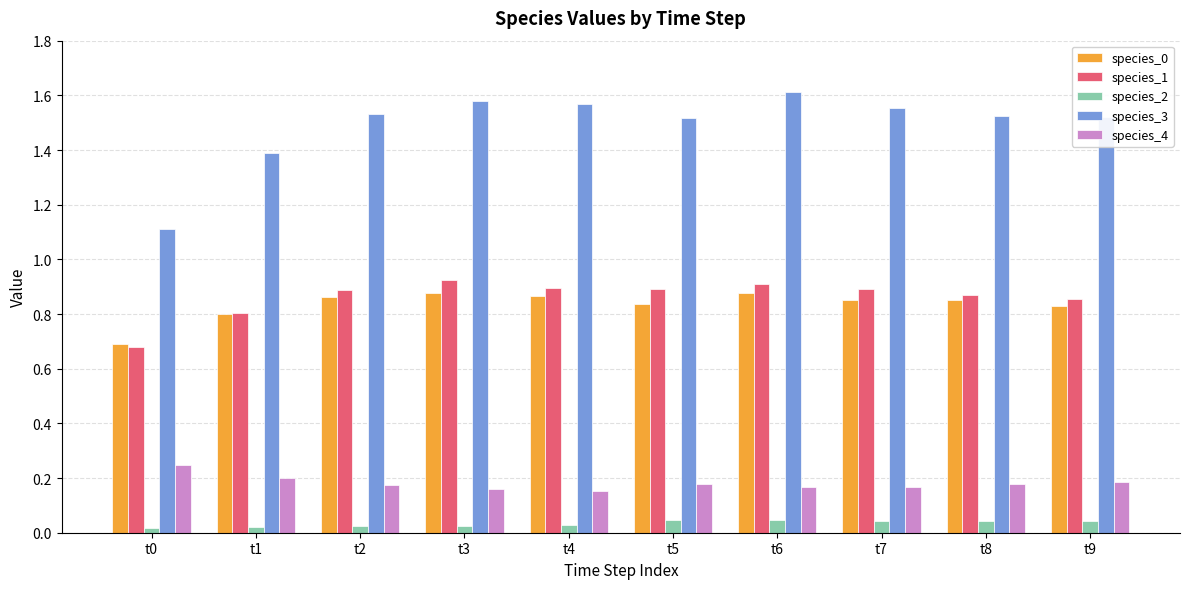

Is the value of species_1 at t5 greater than the value of species_4 at t8?

Yes